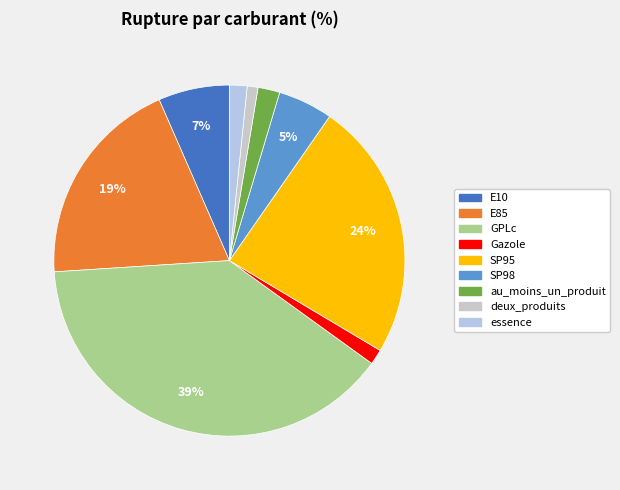

To the nearest percent, what portion does essence represent?

2%